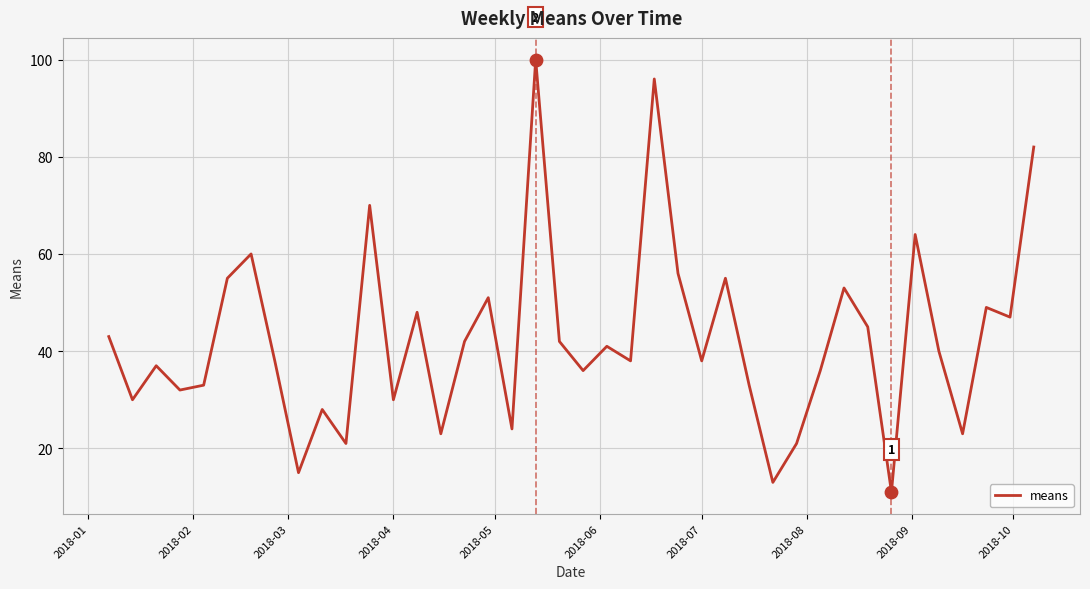

What is the maximum value shown in the chart?

100